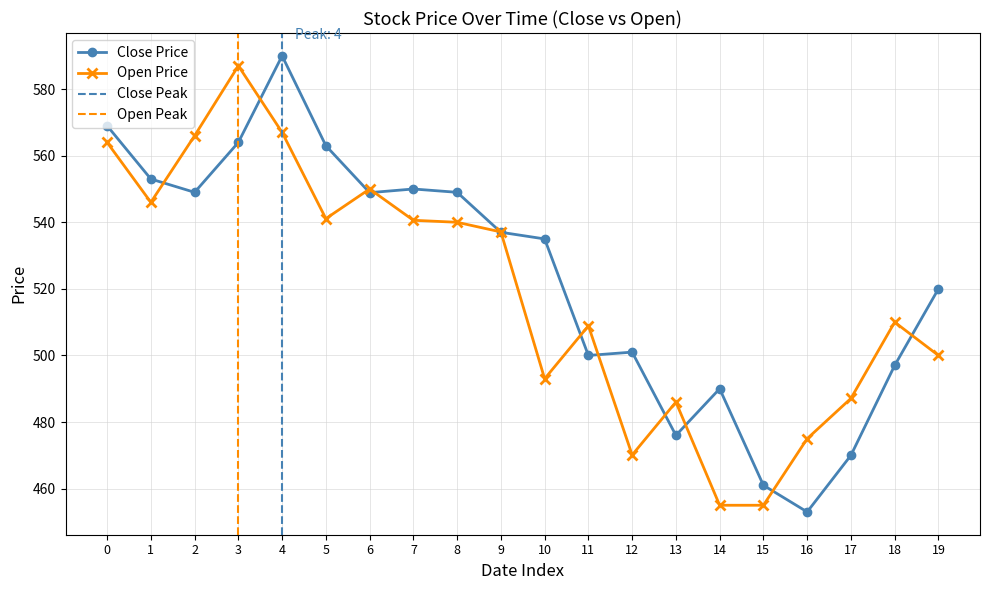

What is the maximum value for Open Price?

587.0